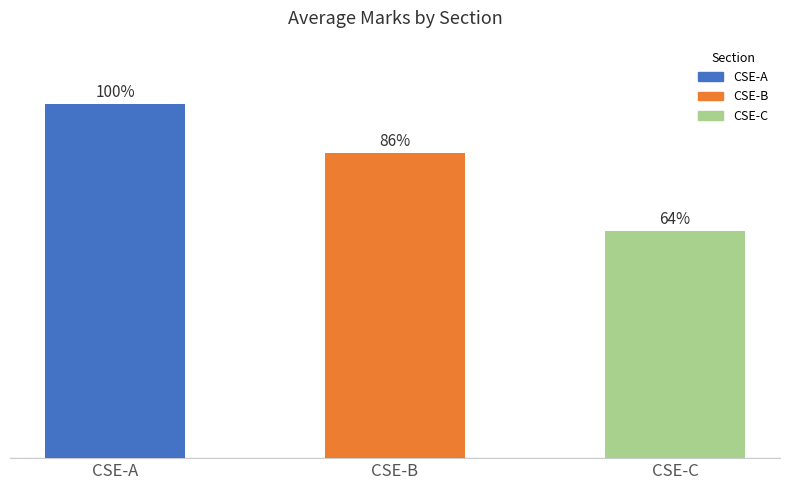

Which has a higher value, CSE-B or CSE-A?

CSE-A